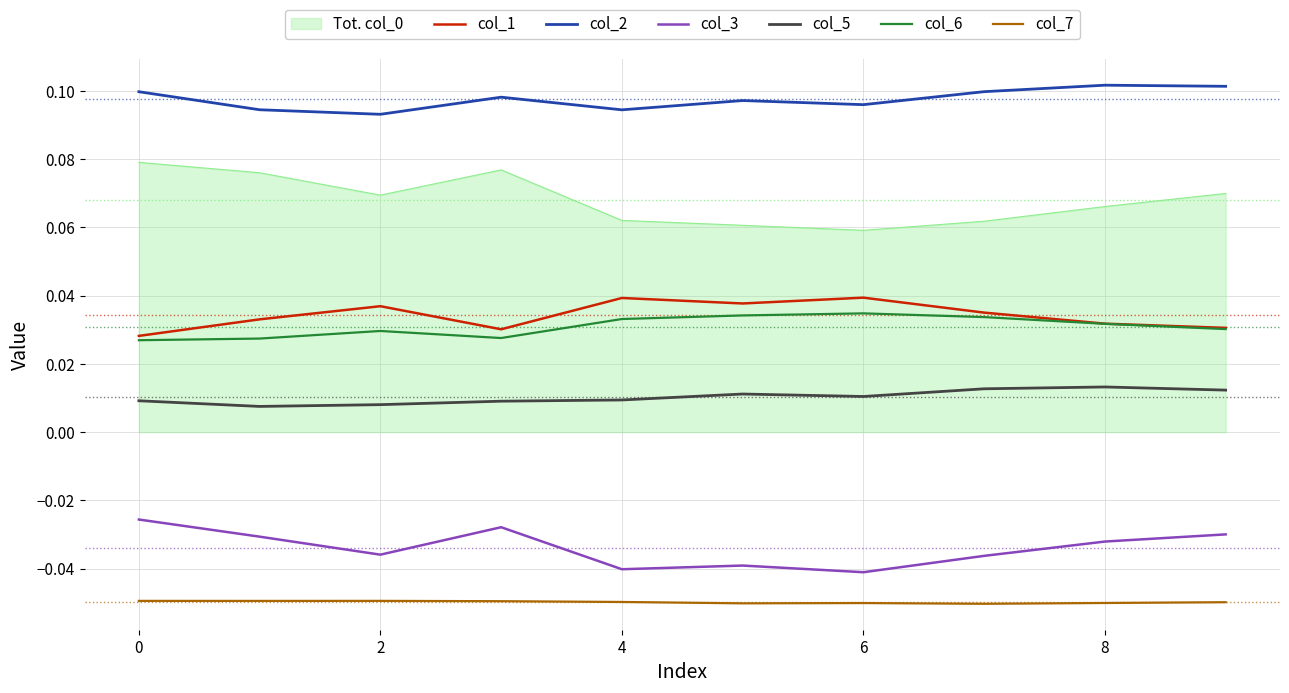

Which series has the largest total across all categories?

col_2